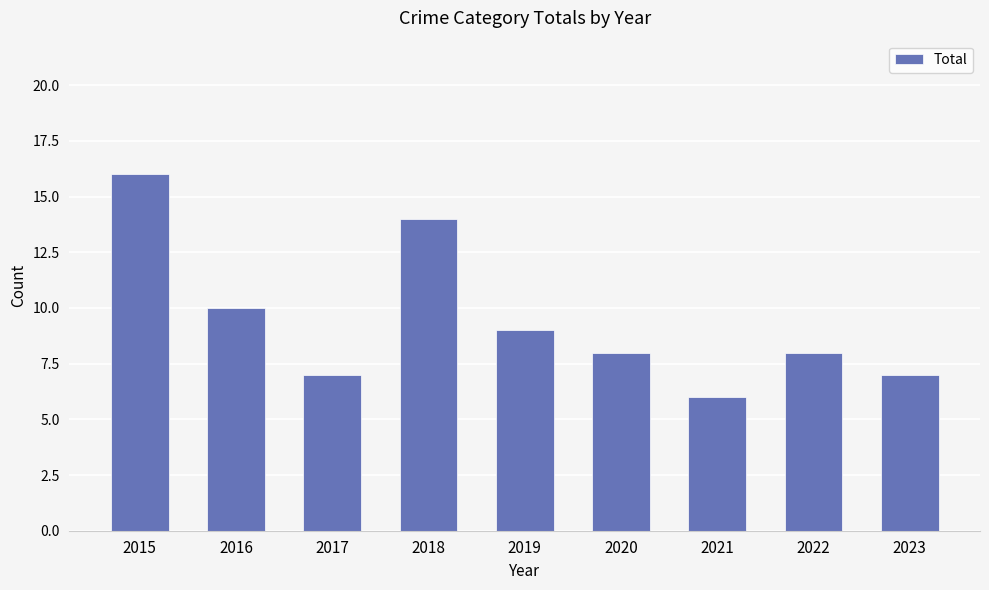

Where does the data first go above 8?

2015